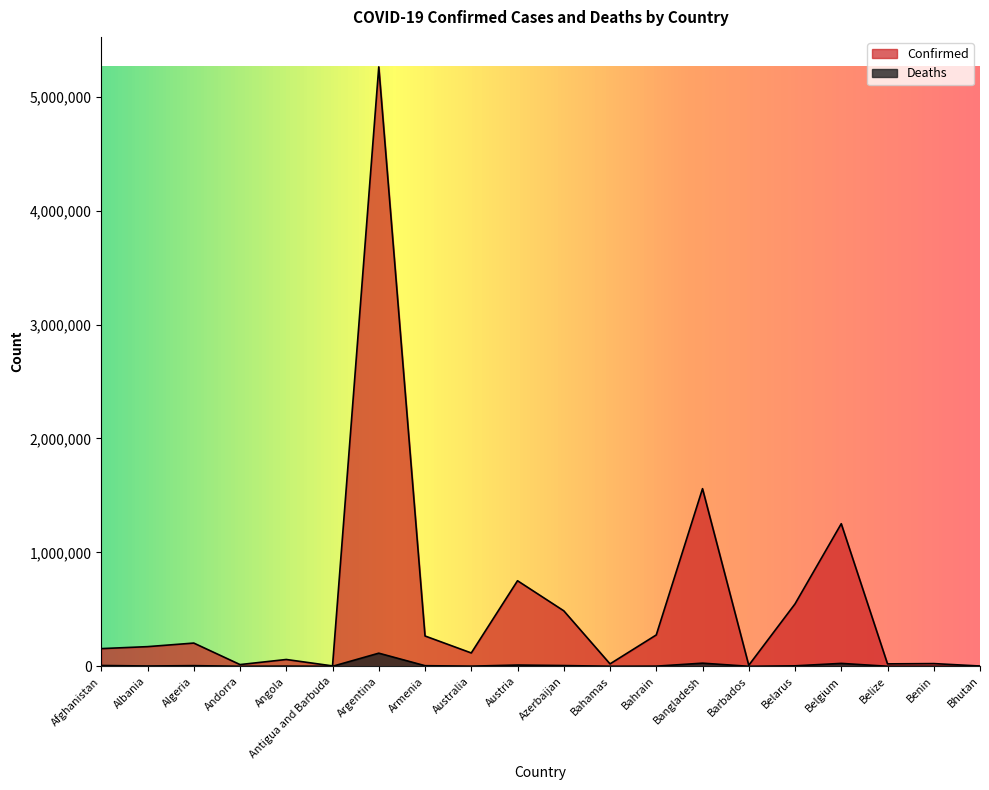

What is the difference between the highest and lowest values at Belarus?

543614